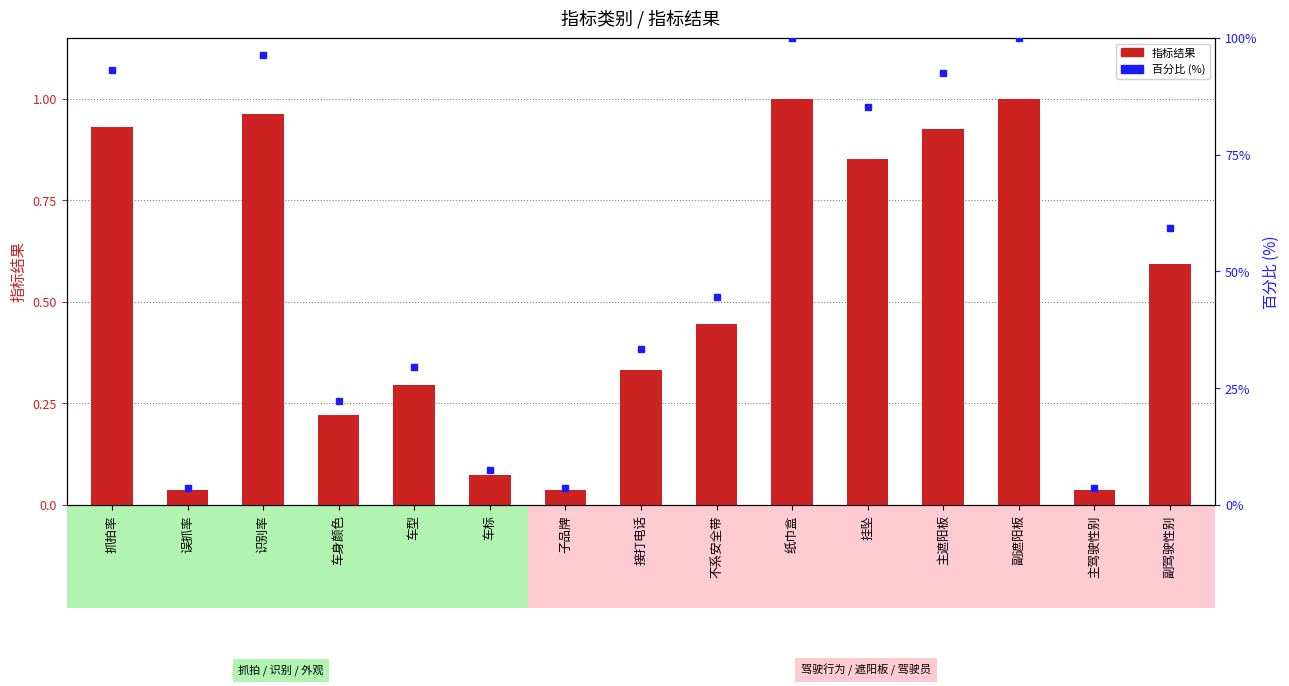

The value of 指标结果 at 副驾驶性别 is 0.2. True or false?

False